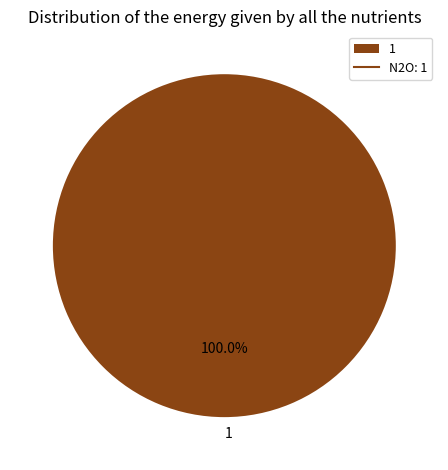

Rank the categories by value from highest to lowest.

1